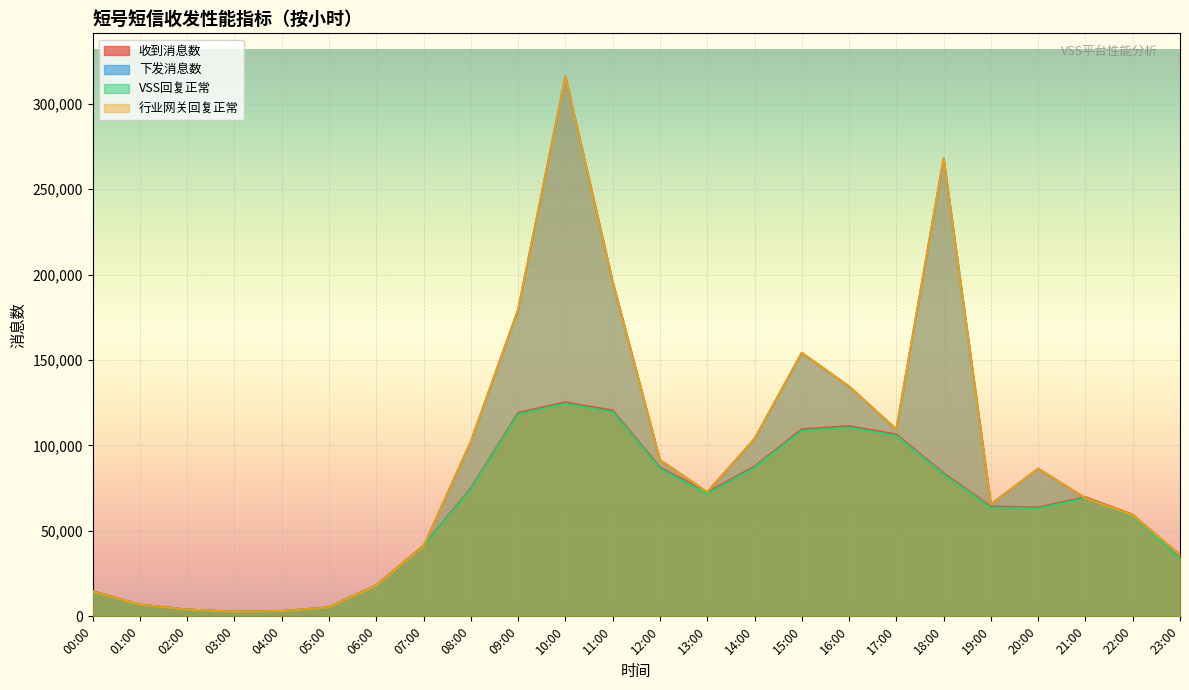

Which label corresponds to the largest value in the chart?

10:00